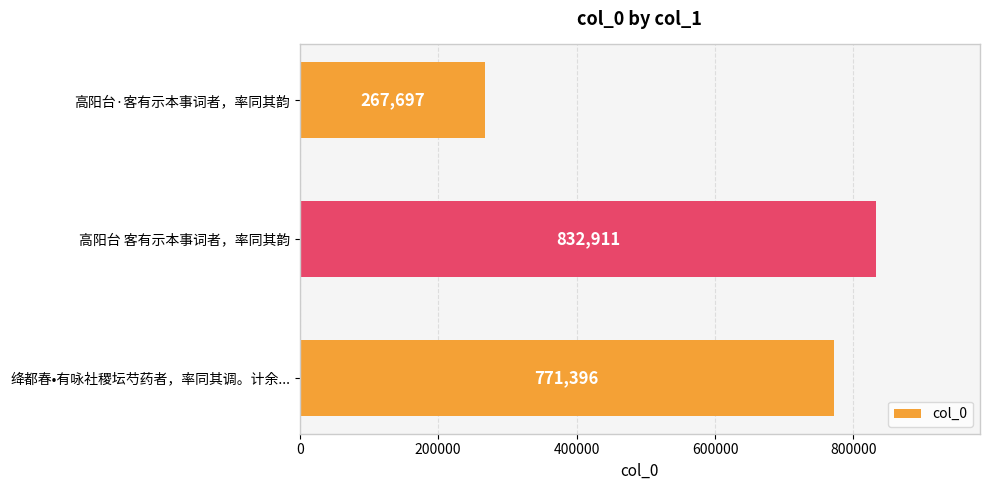

List the labels in order of value, smallest first.

高阳台·客有示本事词者，率同其韵, 绛都春•有咏社稷坛芍药者，率同其调。计余..., 高阳台 客有示本事词者，率同其韵